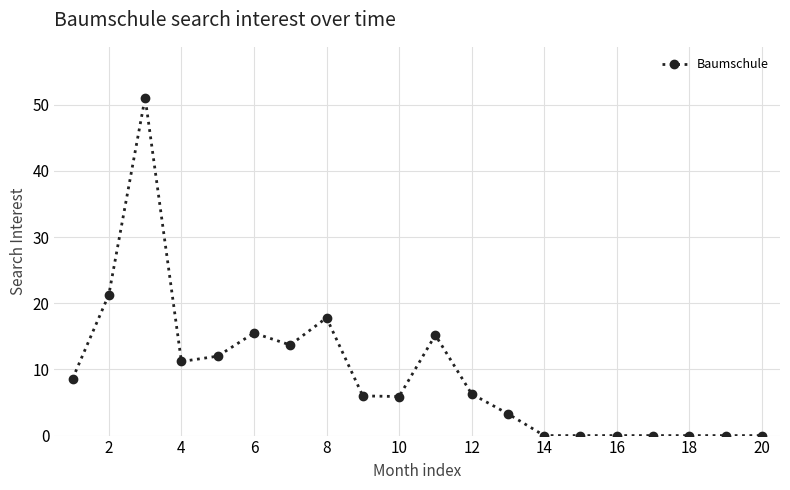

What is the greatest value displayed?

51.1